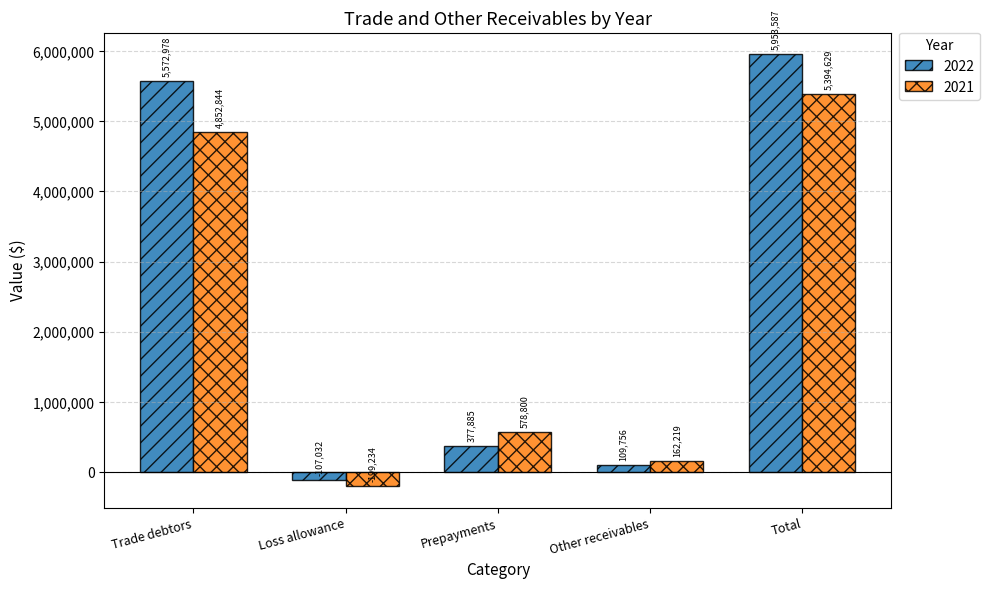

List the labels in order of 2021 value, largest first.

Total, Trade debtors, Prepayments, Other receivables, Loss allowance